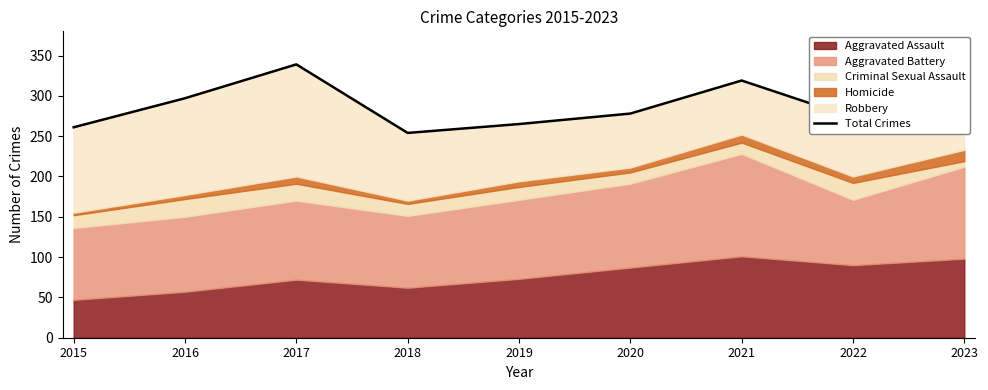

What is the change in value from 2018 to 2020?

+24